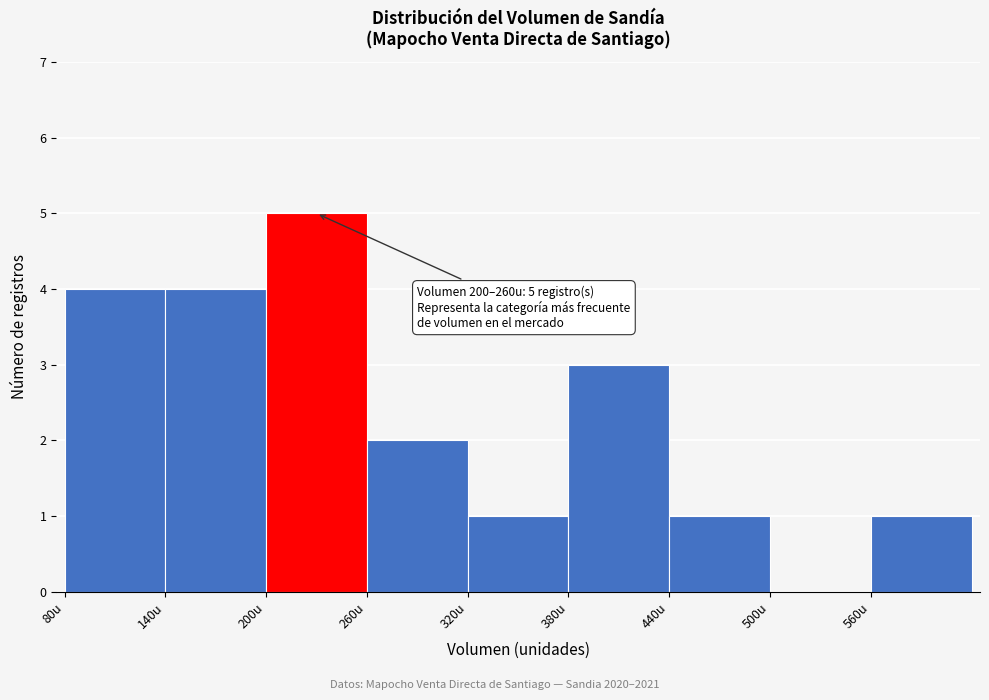

Which range on the x-axis has the tallest bar?

200 to 260